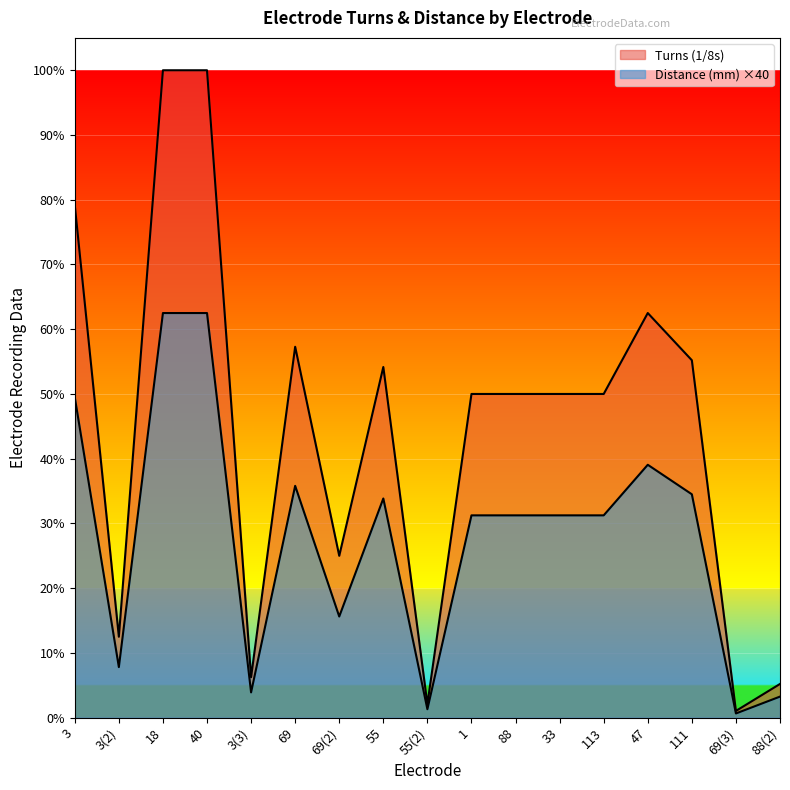

What is the highest value of the Distance (mm) series?

240.0